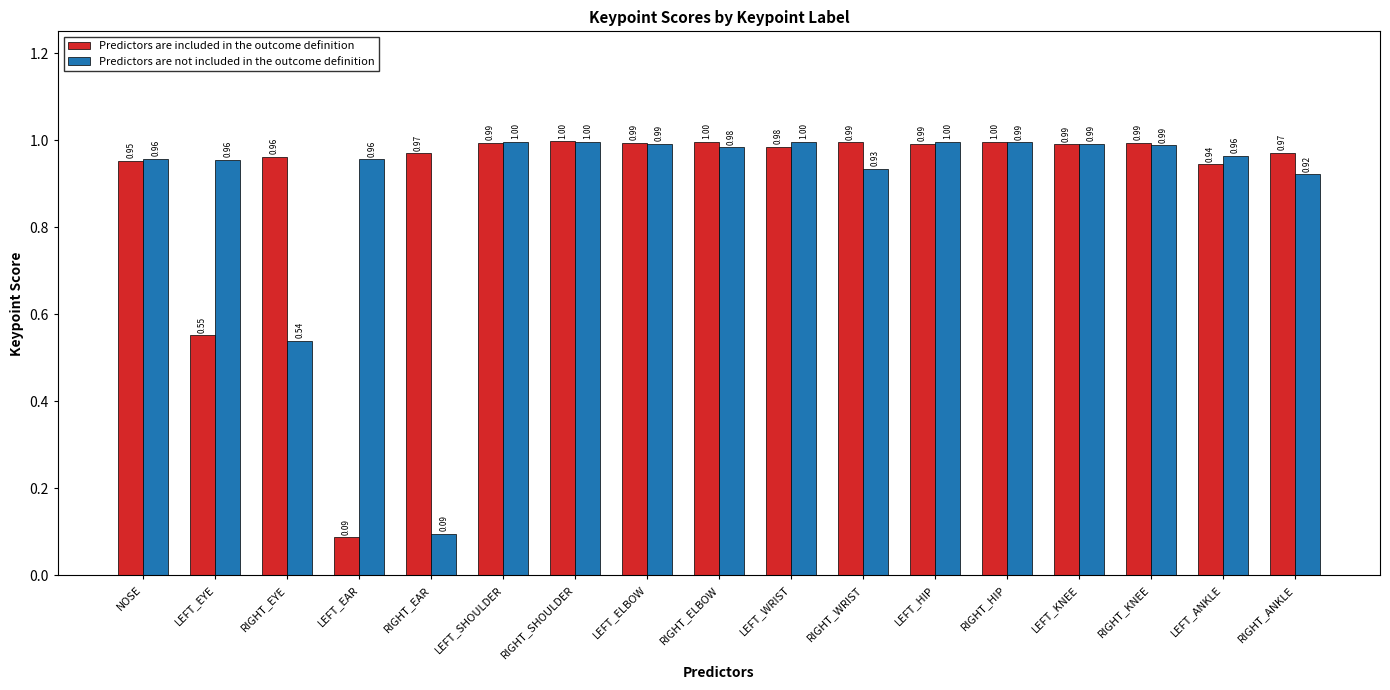

At which label is Predictors are not included in the outcome definition closest to 0?

RIGHT_EAR